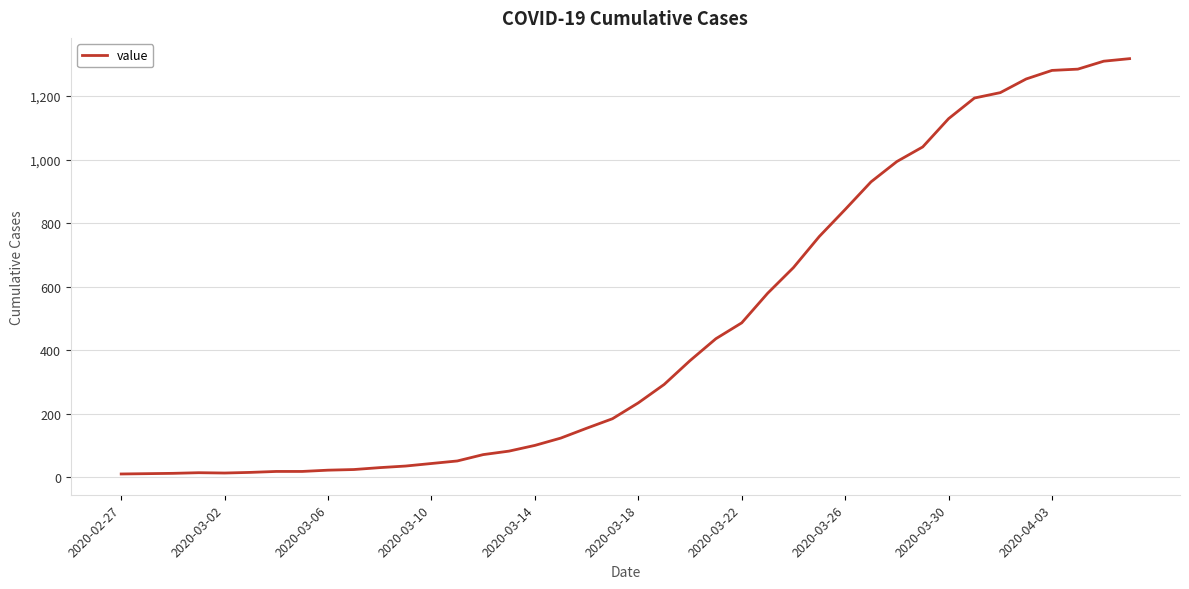

What is the average value?

466